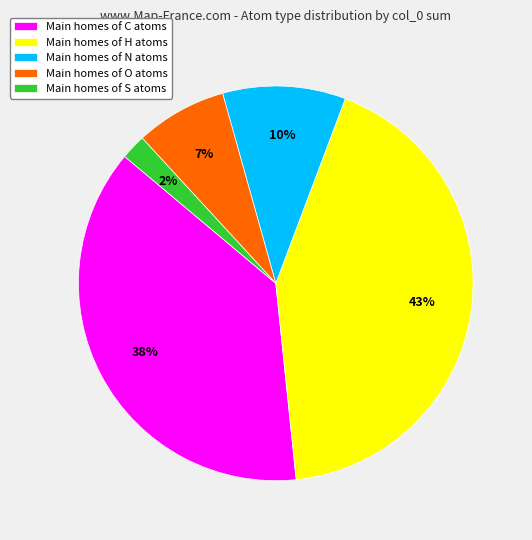

To the nearest percent, what is the difference between the largest and smallest slice percentages?

41%